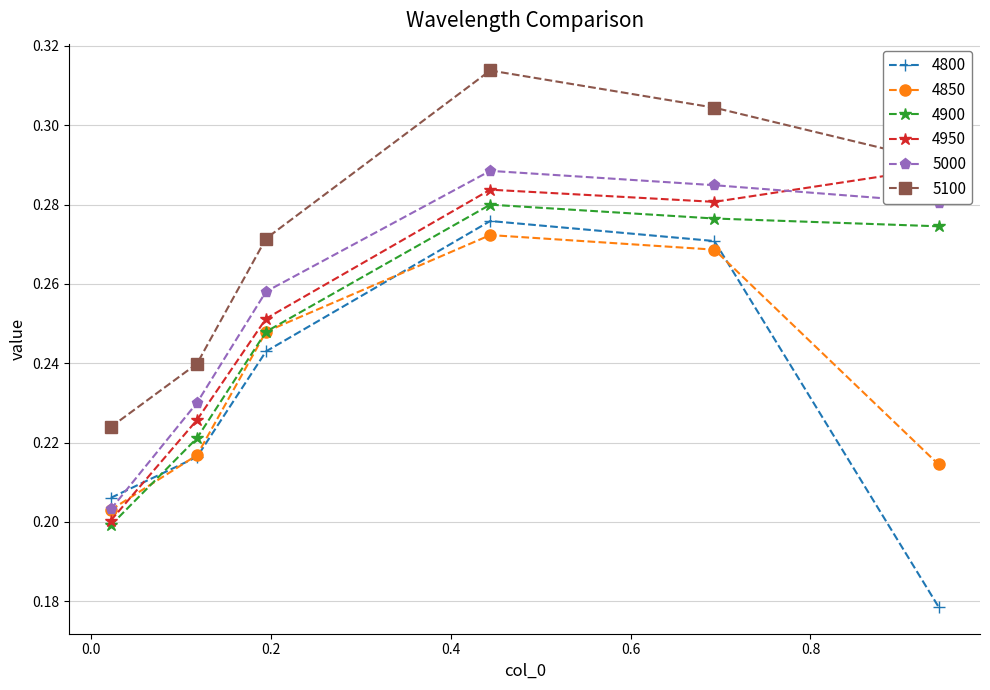

How many interior local peaks does the 4850 series have?

1